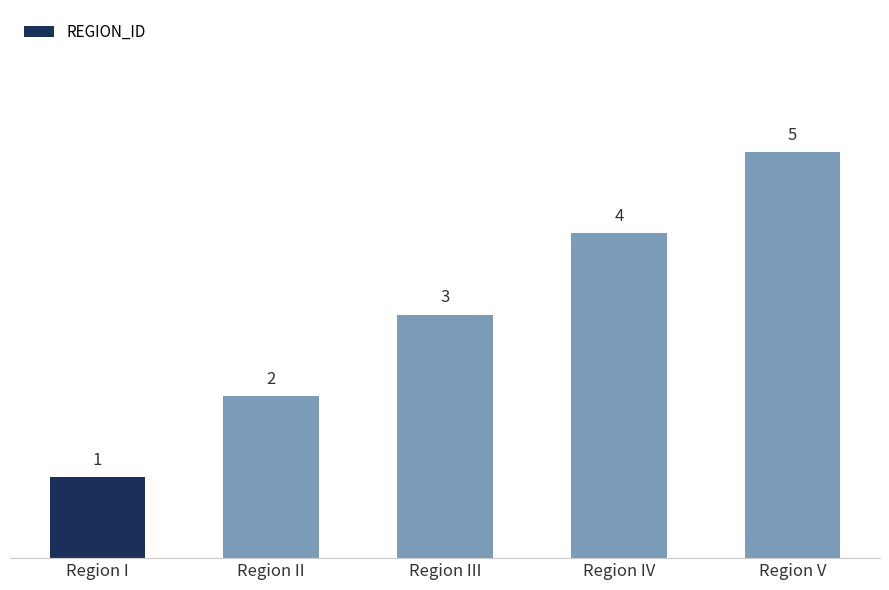

Where is the data nearest to the value 3?

Region III